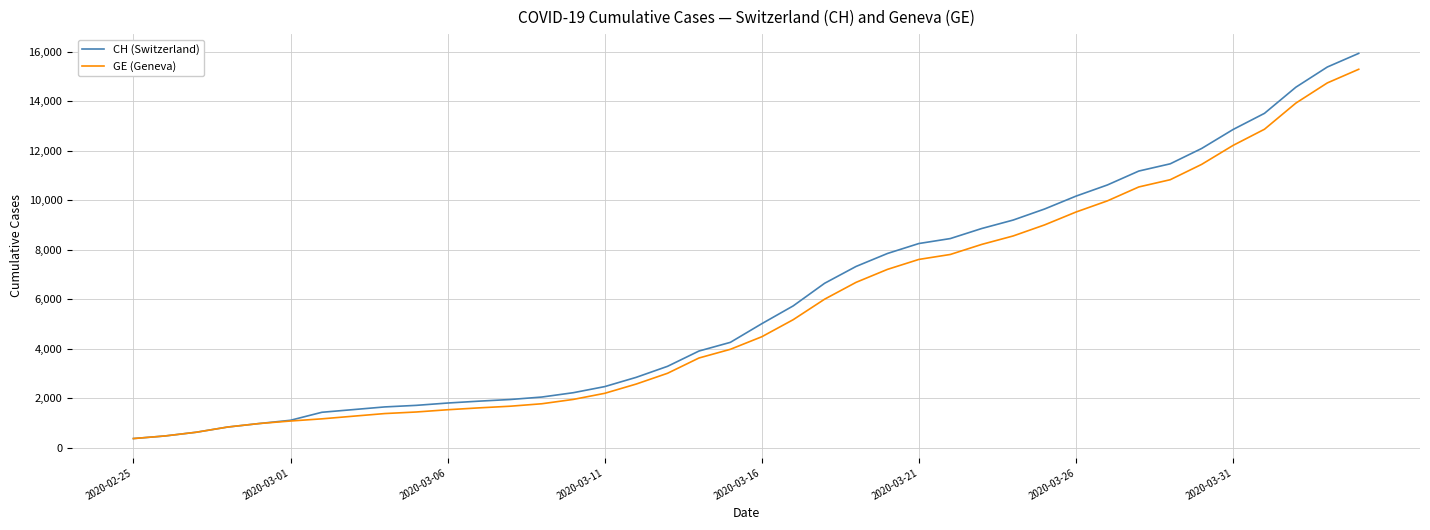

What is the maximum value for CH (Switzerland)?

15926